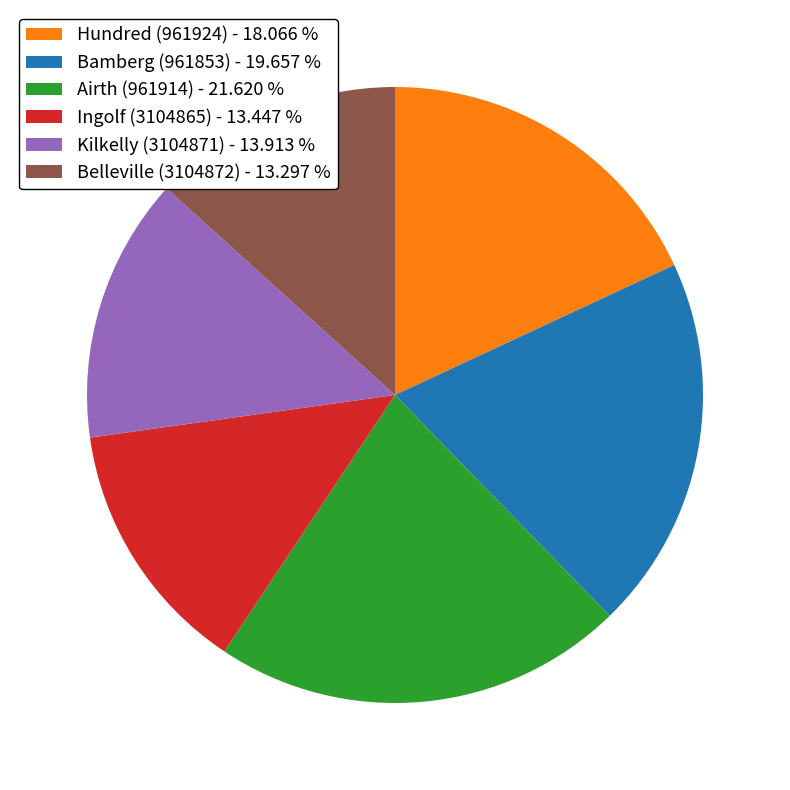

What is the ratio of the value at Hundred (961924) to the value at Belleville (3104872)?

1.4